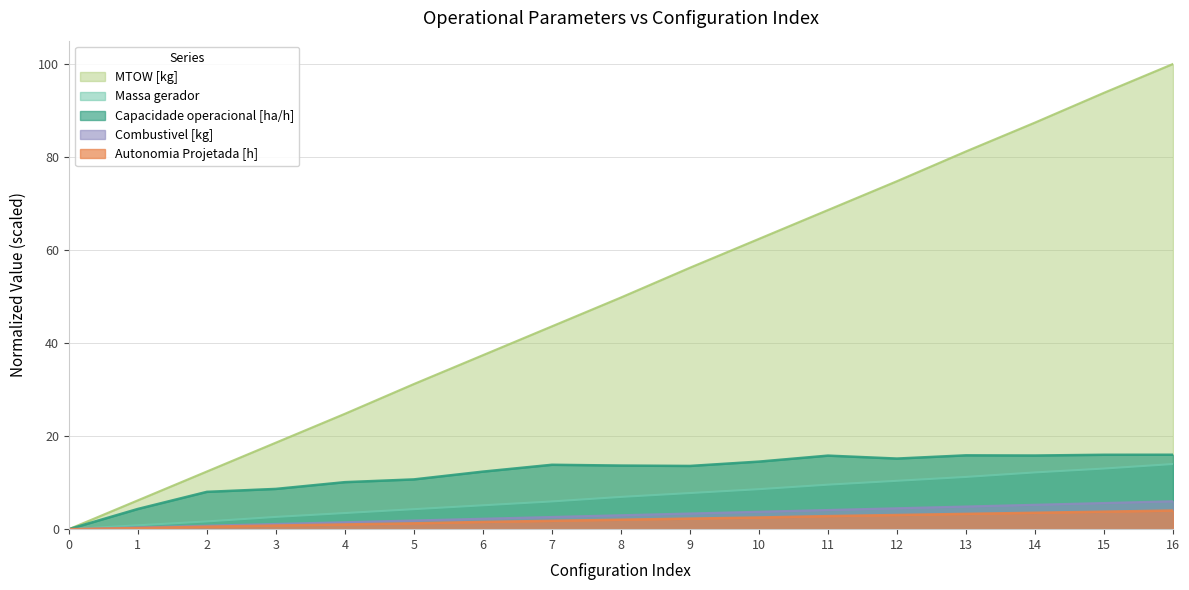

How many data points does each series have?

17